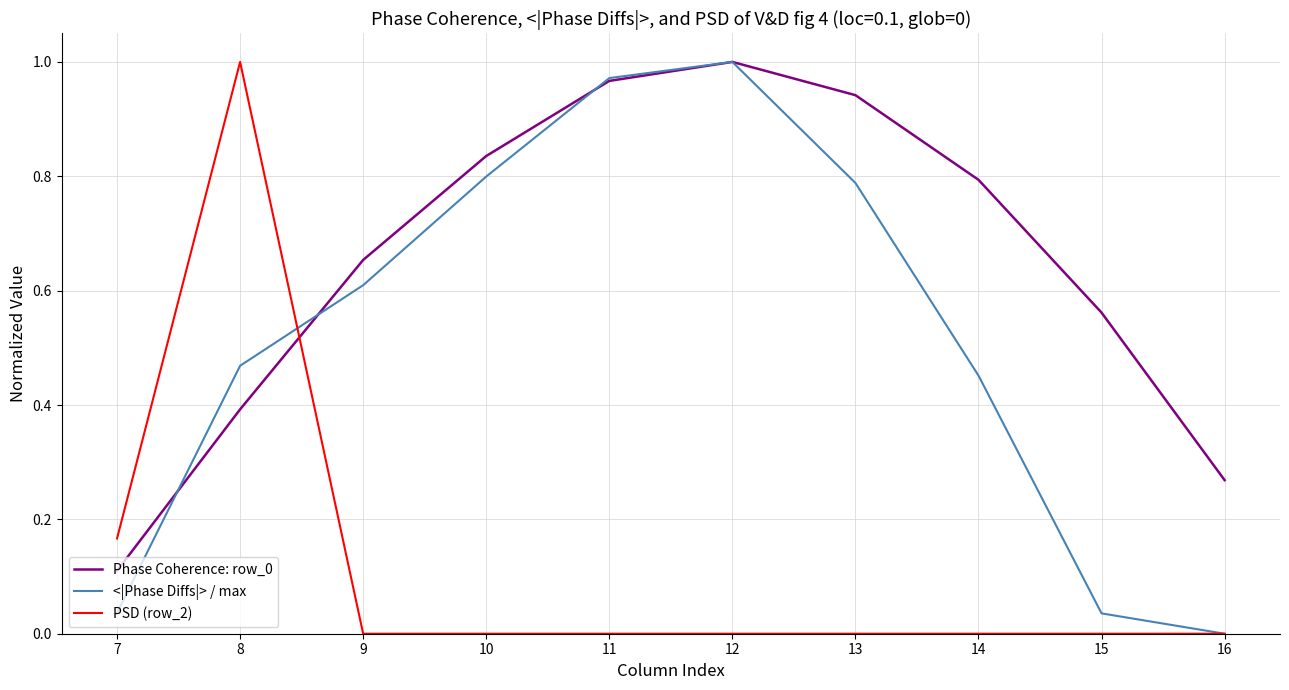

The <|Phase Diffs|> / max series shows 1.1 at 13. True or false?

False